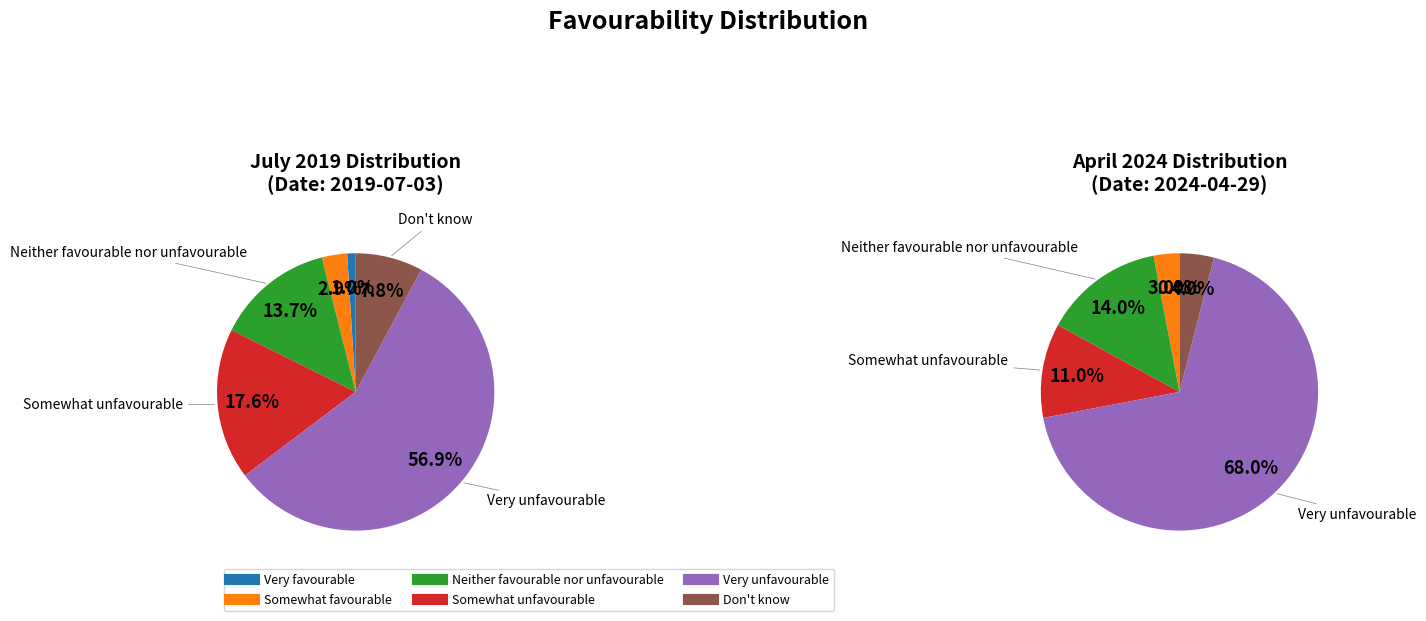

What is the total percentage of Somewhat unfavourable and Neither favourable nor unfavourable?

31.4%